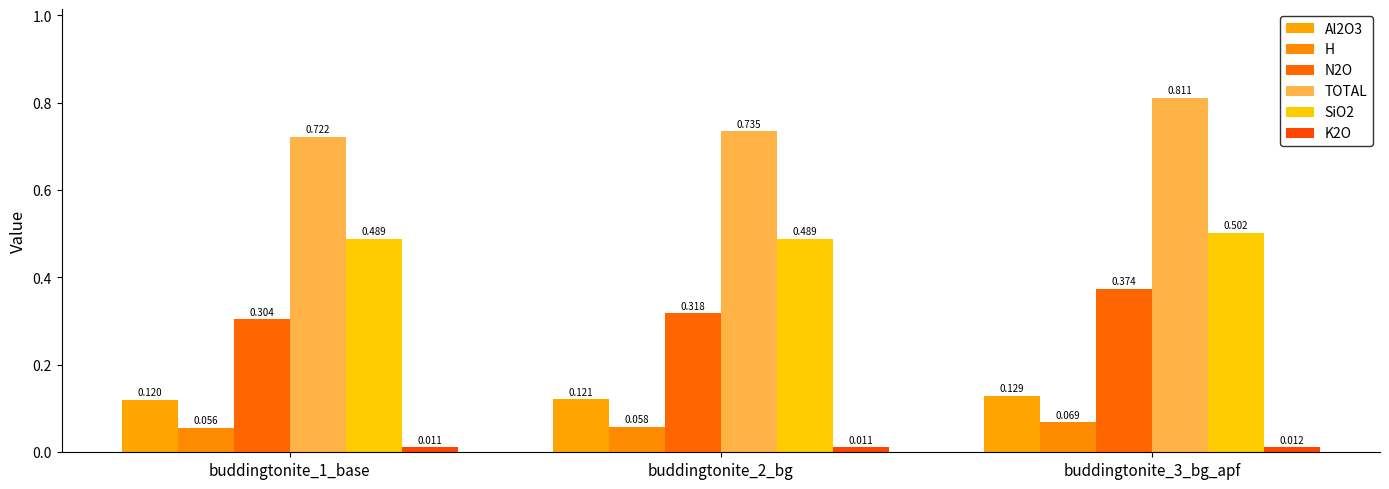

Reading left to right, what are all the values shown in this chart?

Al2O3: 0.1	0.1	0.1
H: 0.1	0.1	0.1
N2O: 0.3	0.3	0.4
TOTAL: 0.7	0.7	0.8
SiO2: 0.5	0.5	0.5
K2O: 0.0	0.0	0.0